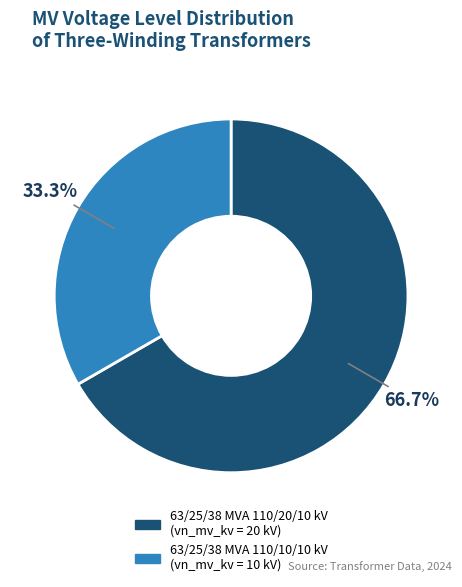

Does 63/25/38 MVA 110/10/10 kV represent more than half of the total?

No